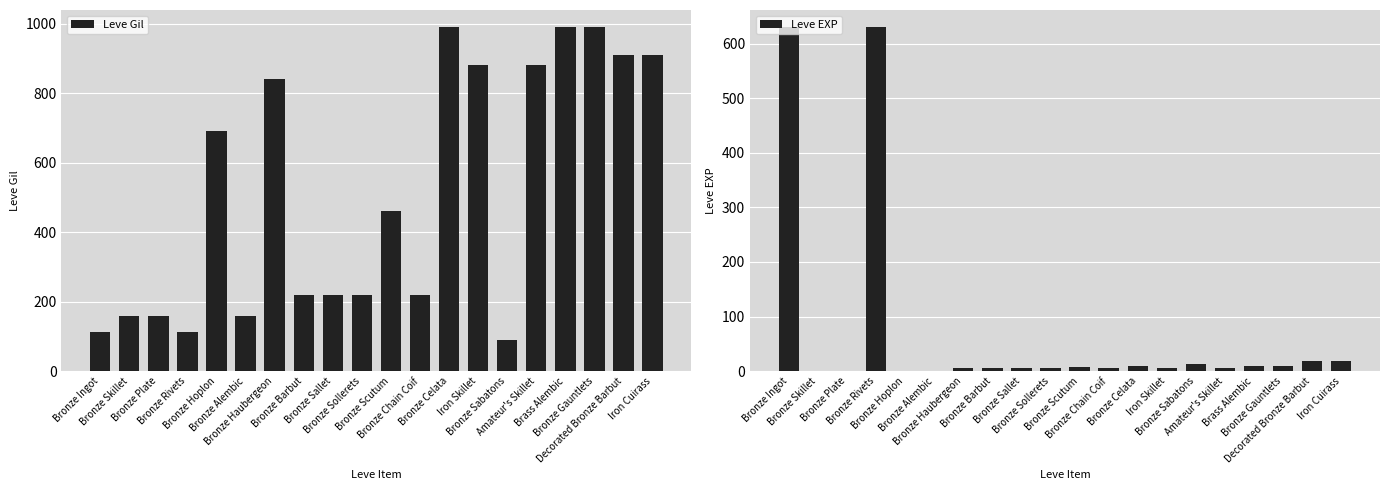

Which label corresponds to the smallest value in the chart?

Bronze Skillet